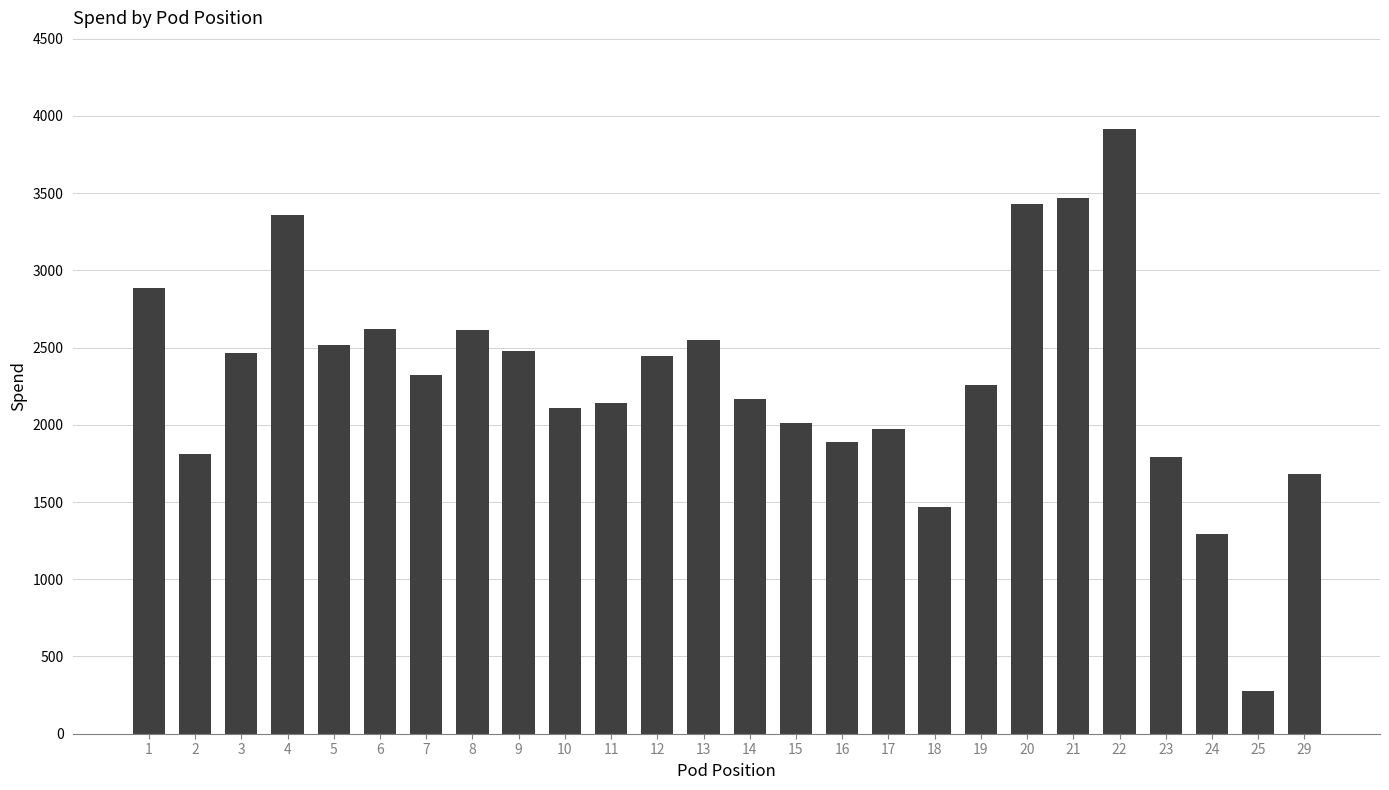

What is the greatest value displayed?

3917.4